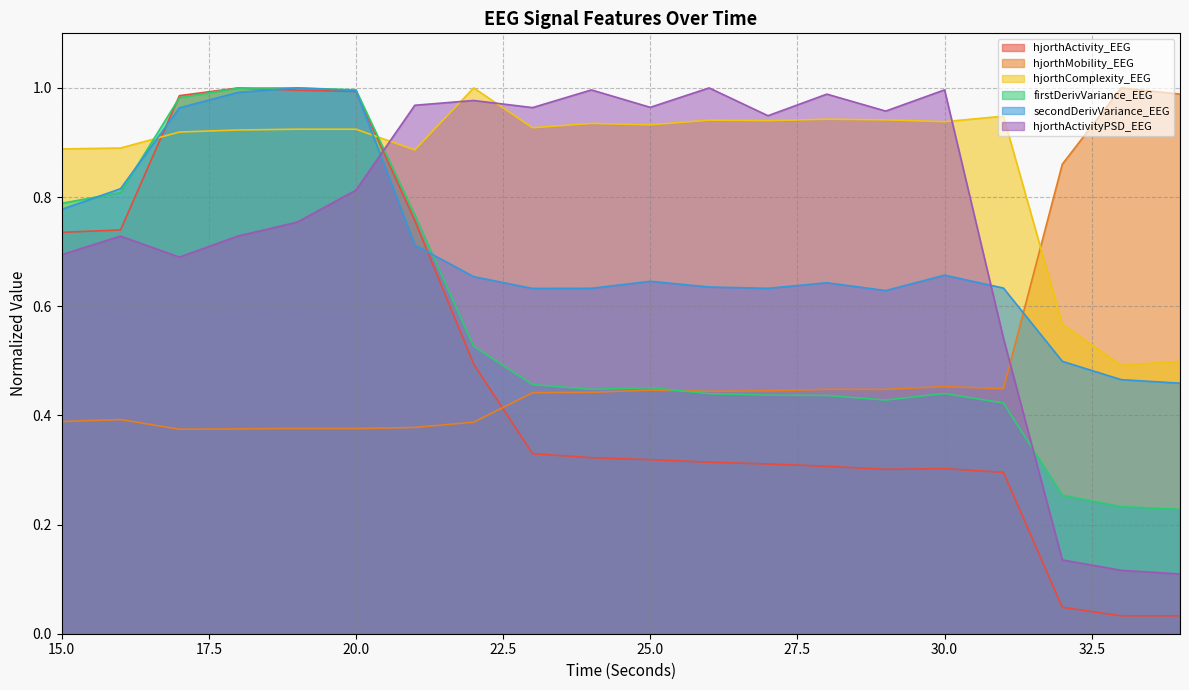

Which series changed the most between 19 and 31?

hjorthActivity_EEG